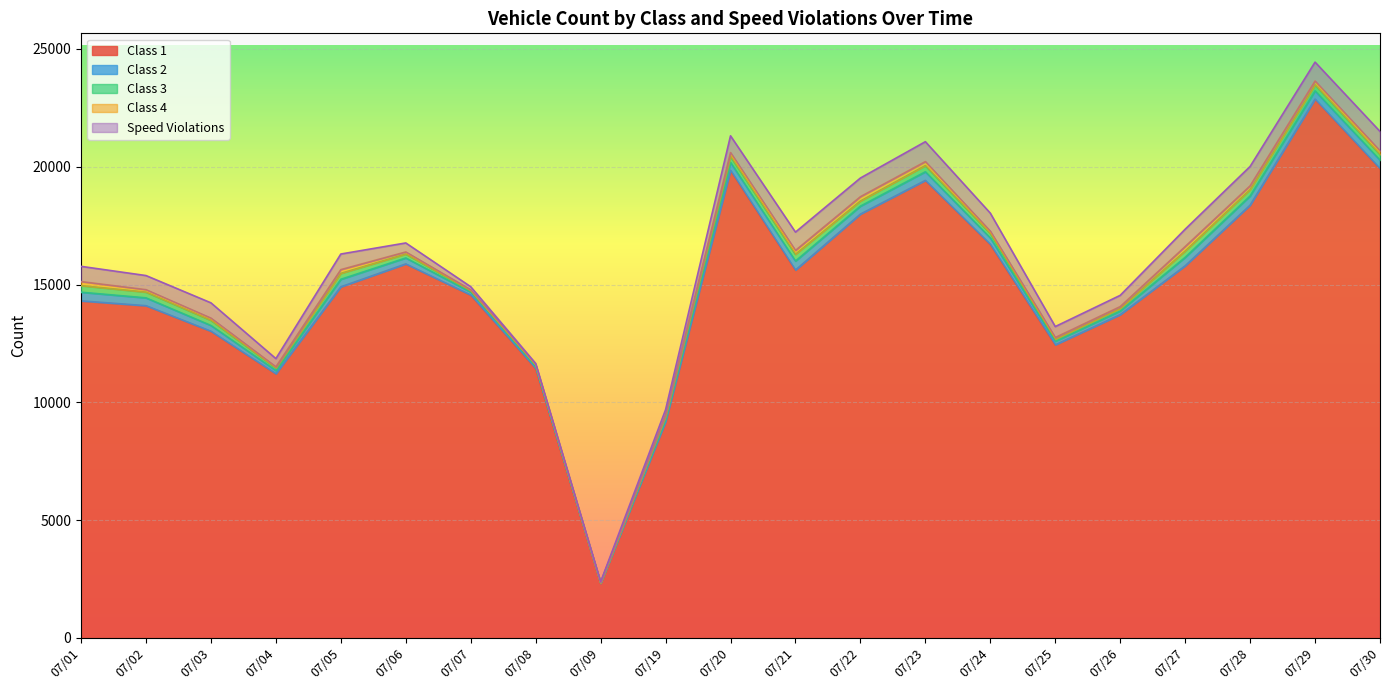

Reading left to right, extract all data points from this chart.

Class 1: 14308	14103	13019	11214	14904	15876	14555	11439	2318	9174	19849	15616	17991	19422	16707	12443	13722	15795	18371	22872	19924
Class 2: 367	332	244	133	319	253	123	78	20	122	334	381	338	365	272	148	155	359	390	349	357
Class 3: 279	244	220	112	251	165	62	63	8	108	255	286	215	262	183	92	110	268	266	257	241
Class 4: 172	104	92	49	160	90	37	29	2	64	164	166	186	171	103	69	78	191	165	162	155
Speed Violations: 647	599	649	349	662	382	131	43	31	219	712	777	792	845	766	465	477	736	821	802	823